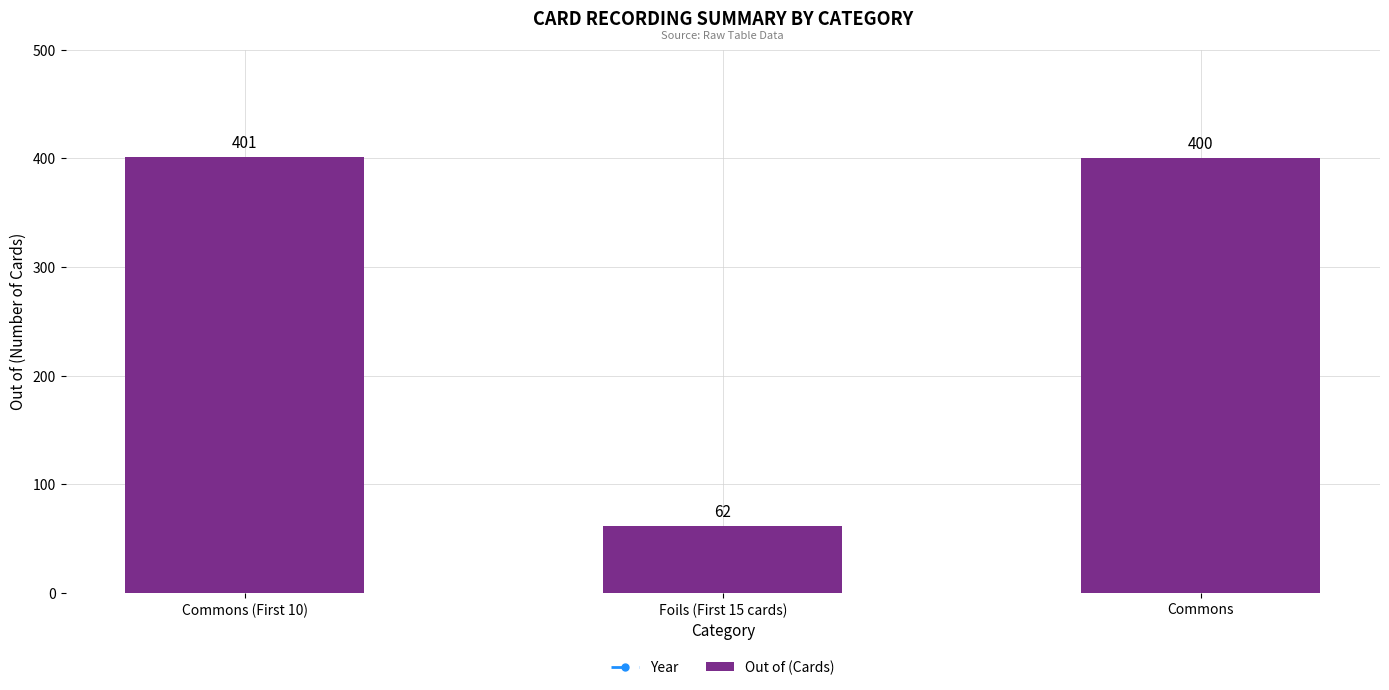

Reading left to right, list all the values displayed in this chart.

Year: Commons (First 10)=2000	Foils (First 15 cards)=2000	Commons=2001
Out of (Cards): Commons (First 10)=401	Foils (First 15 cards)=62	Commons=400